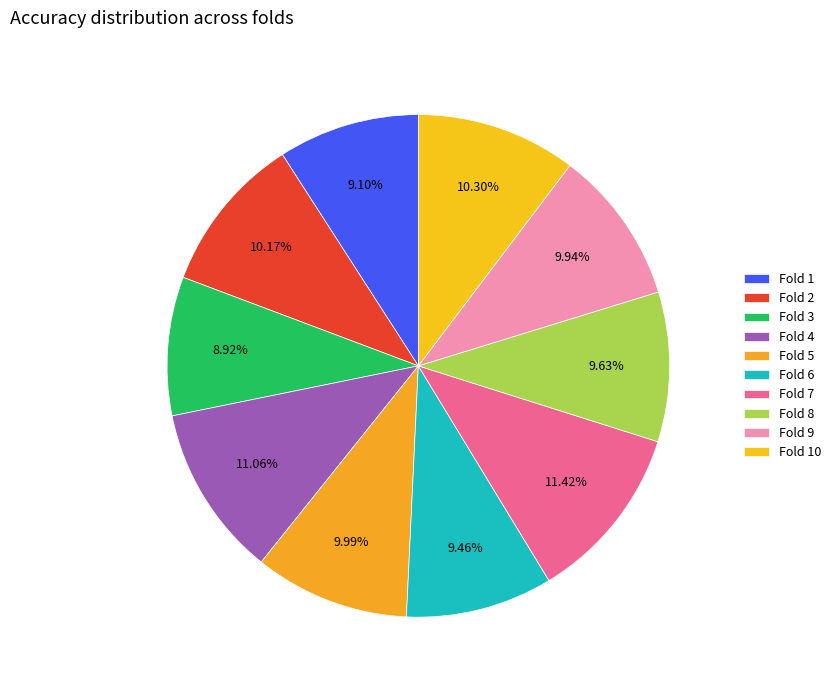

True or false: Fold 5 accounts for 10% of the total.

True